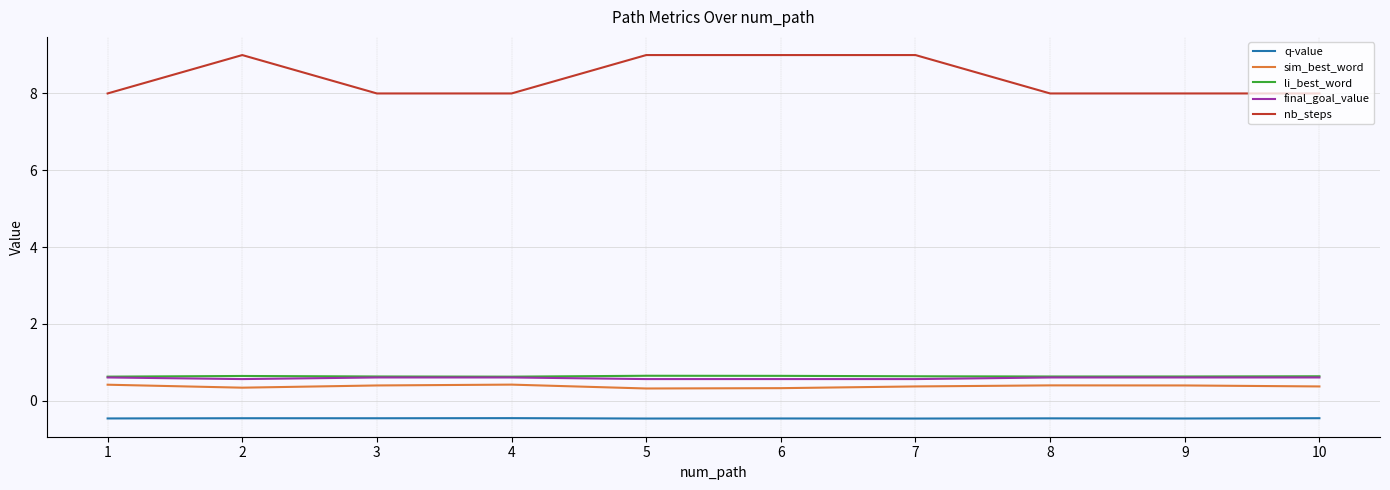

True or false: li_best_word has a value of 0.3 at 9.

False